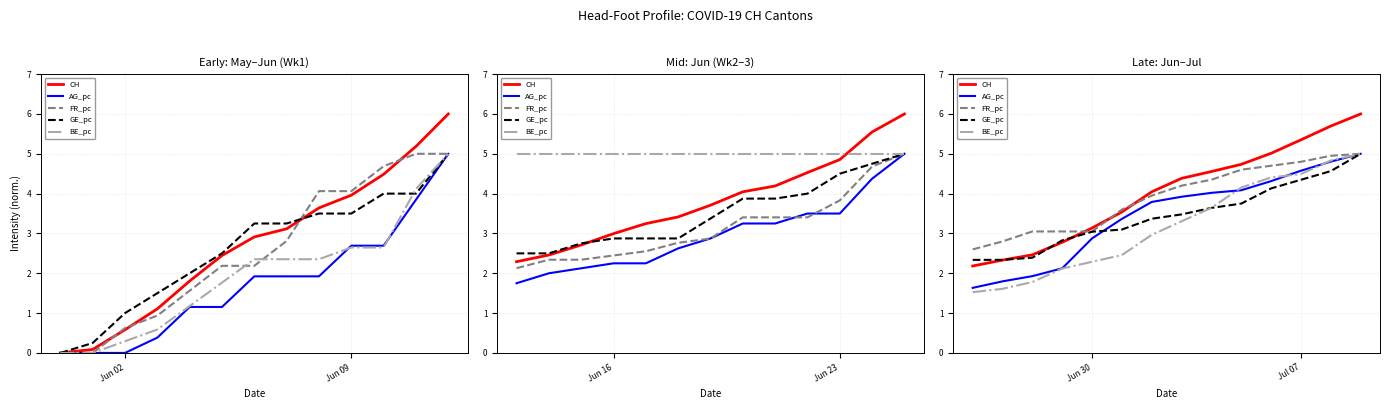

How many times do CH and FR_pc cross each other?

3